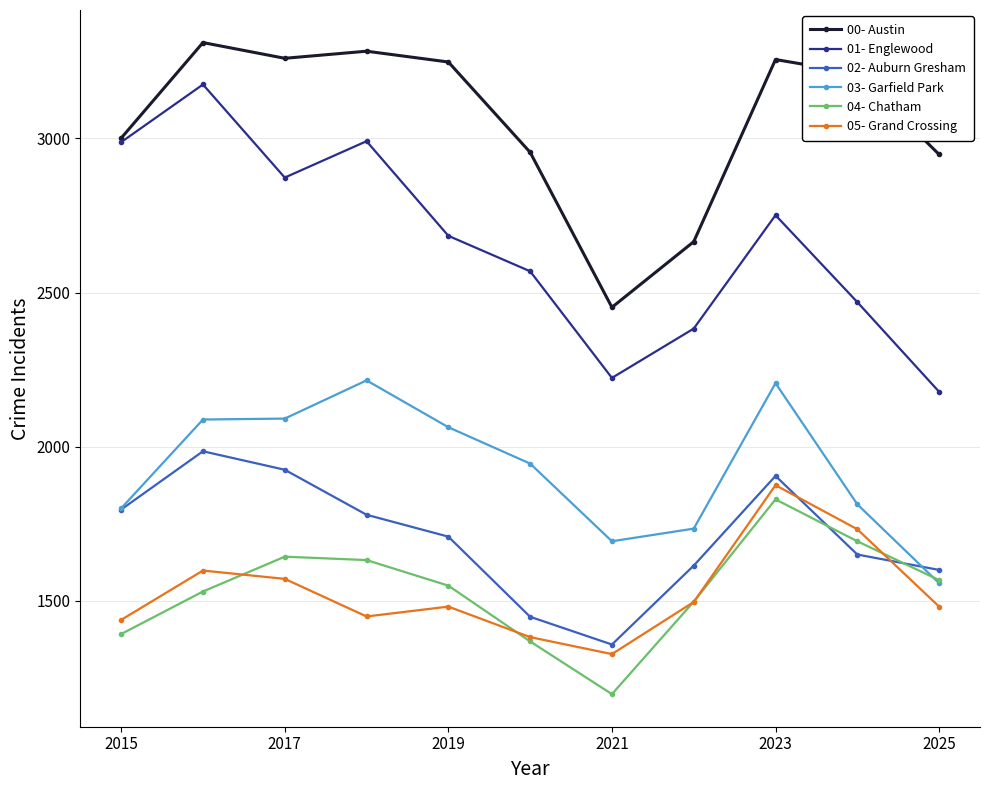

What is the maximum value for 04- Chatham?

1829